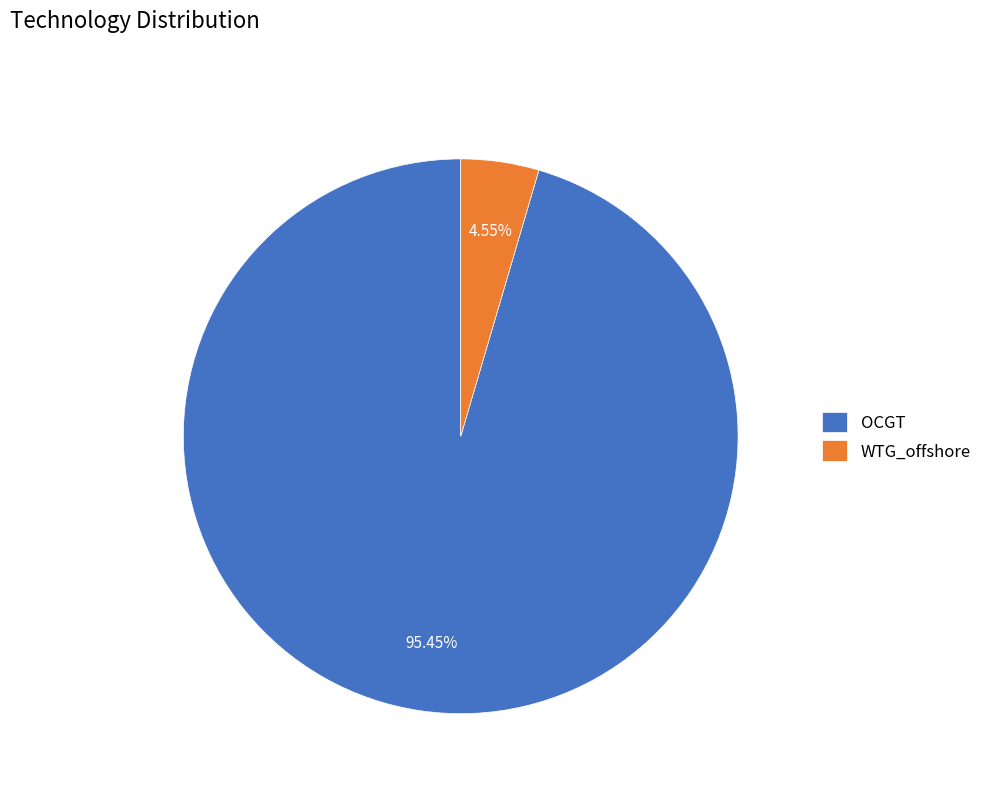

Count the number of slices in the pie.

2